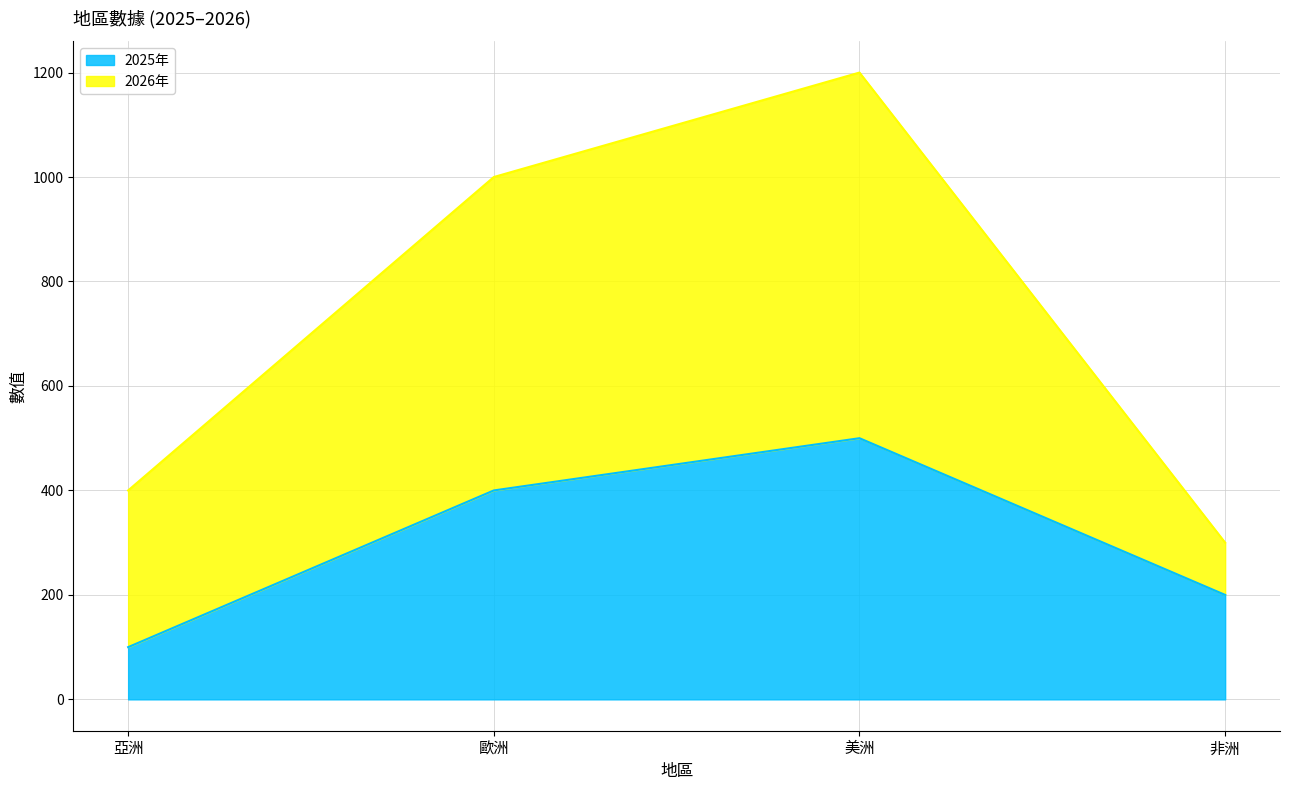

What is the maximum value for 2025年?

500